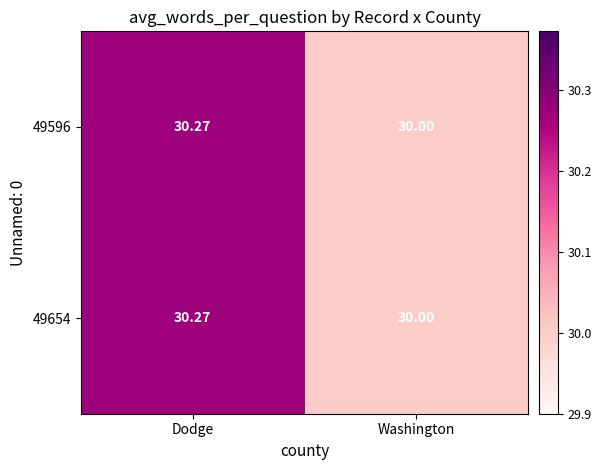

List the labels in order of 49596 value, largest first.

Dodge, Washington